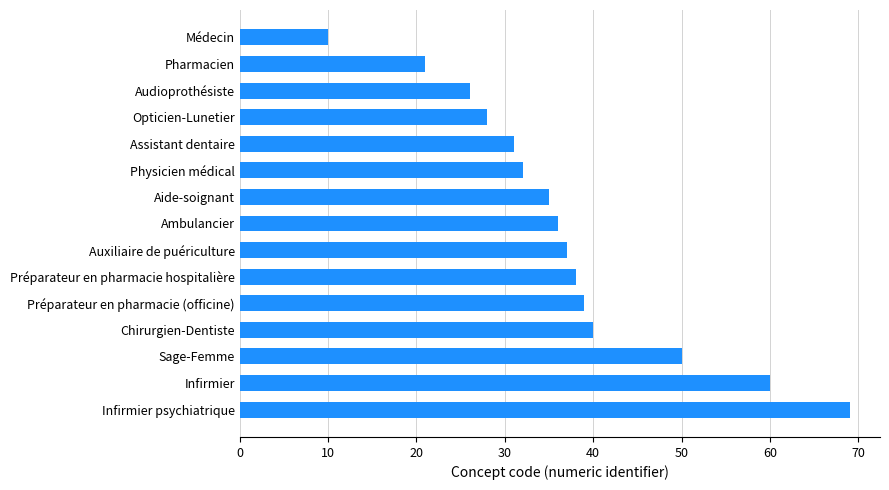

What is the ratio of the value at Préparateur en pharmacie (officine) to the value at Préparateur en pharmacie hospitalière?

1.0